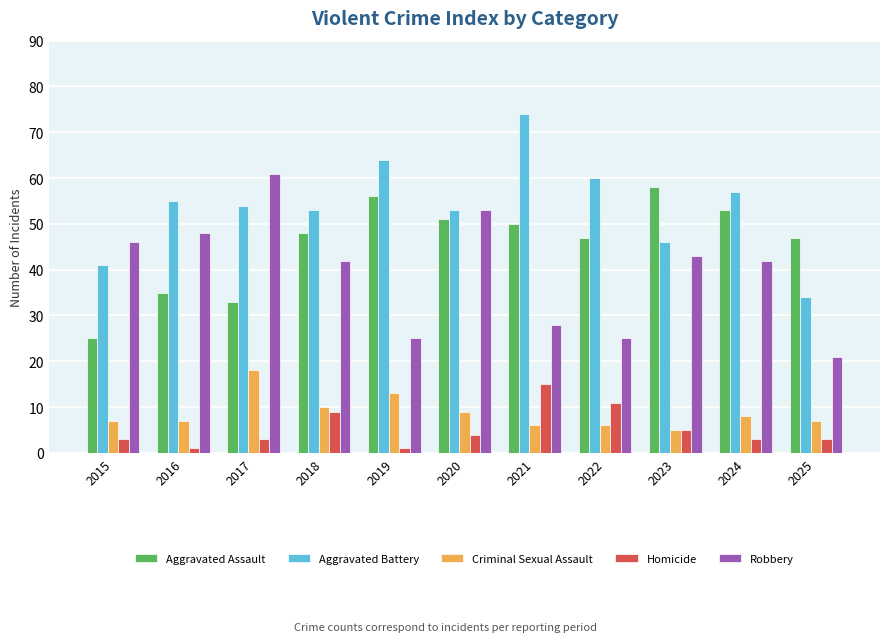

Count the number of data series in this chart.

5